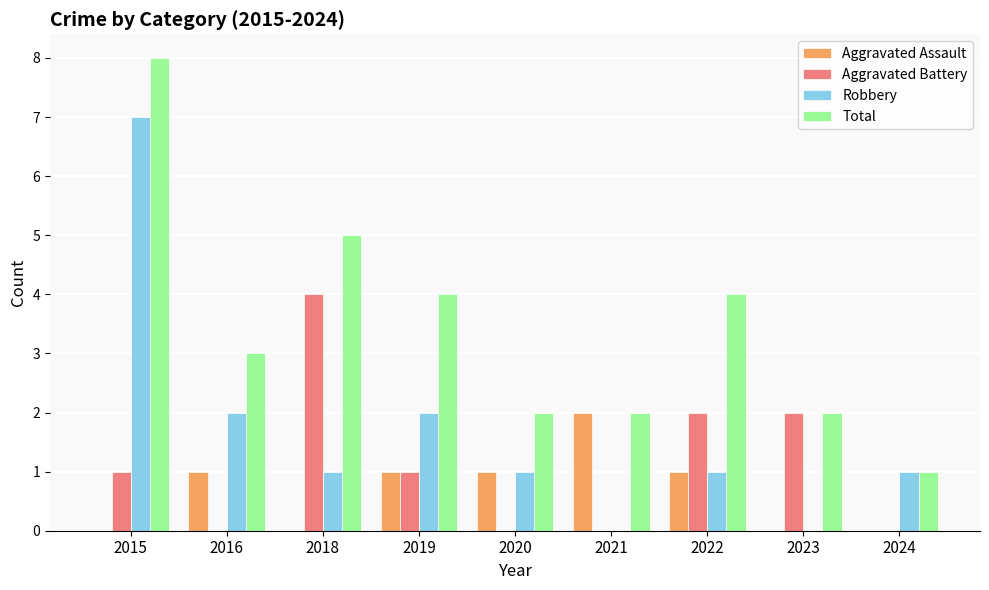

The Total series shows 3 at 2020. True or false?

False